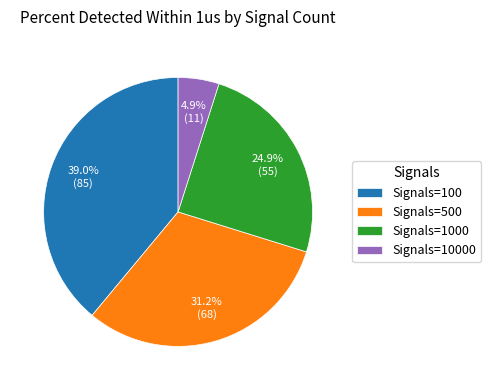

What is the smallest slice in the pie chart?

Signals=10000